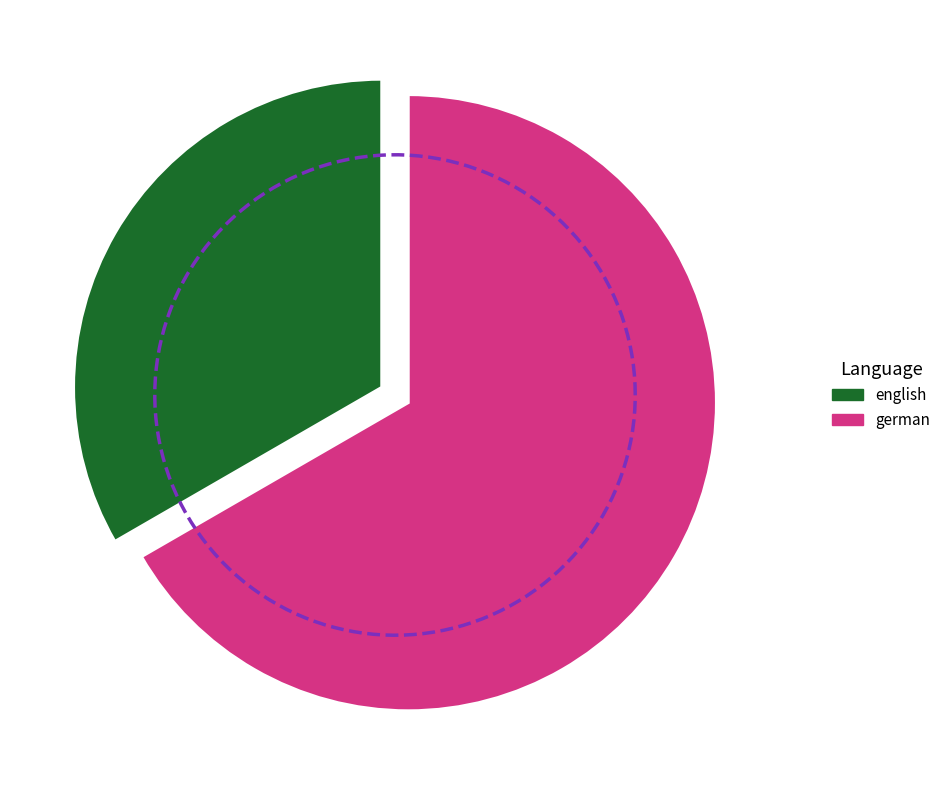

Which category has the biggest portion of the pie?

german